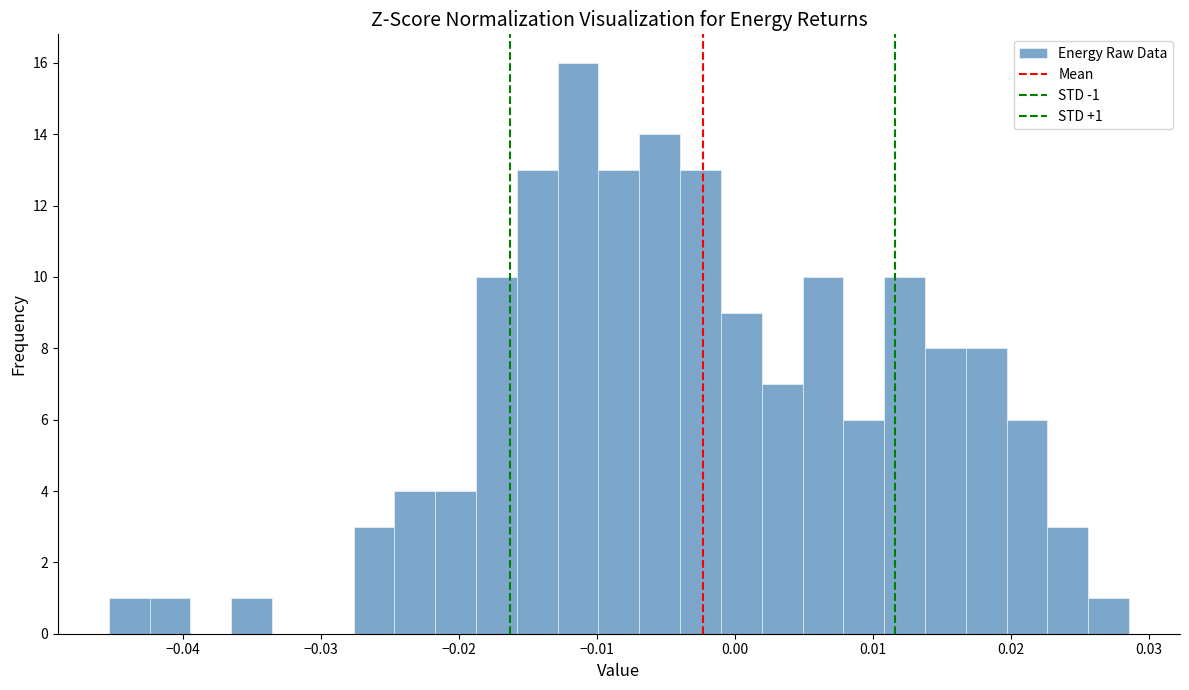

Read against the x-axis, roughly where is the centre of the tallest bar?

-0.011